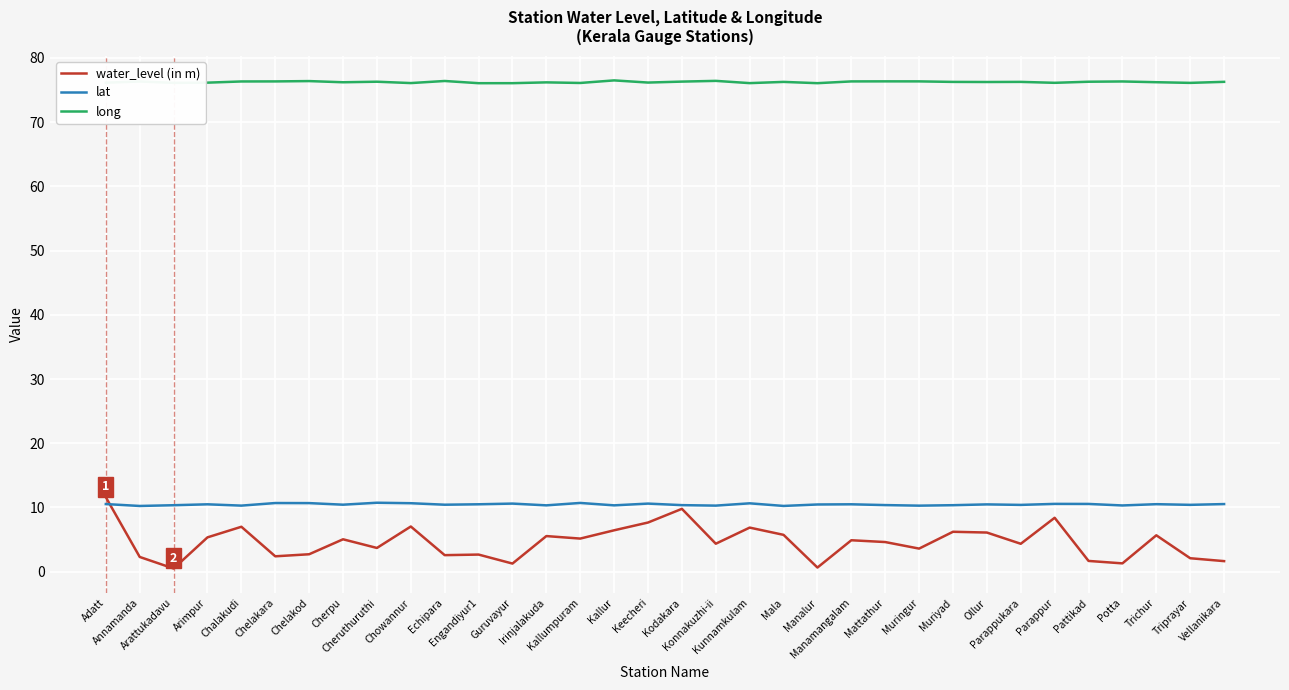

Is this an area chart (filled region under the line)?

No